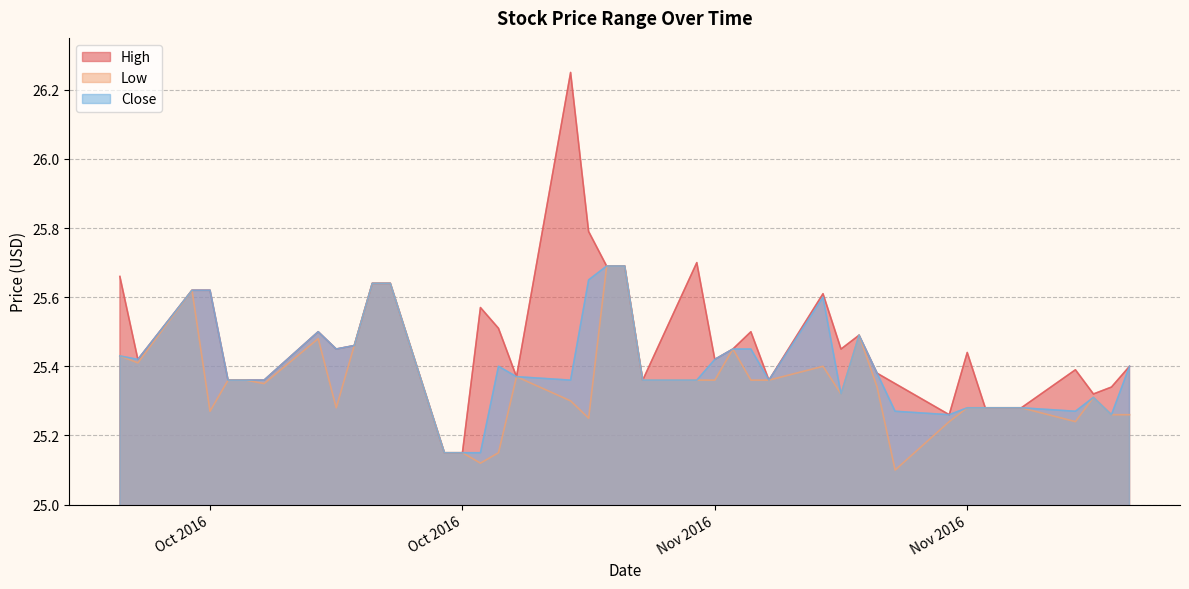

What is the label of the 22nd point from the left?

2016-11-04